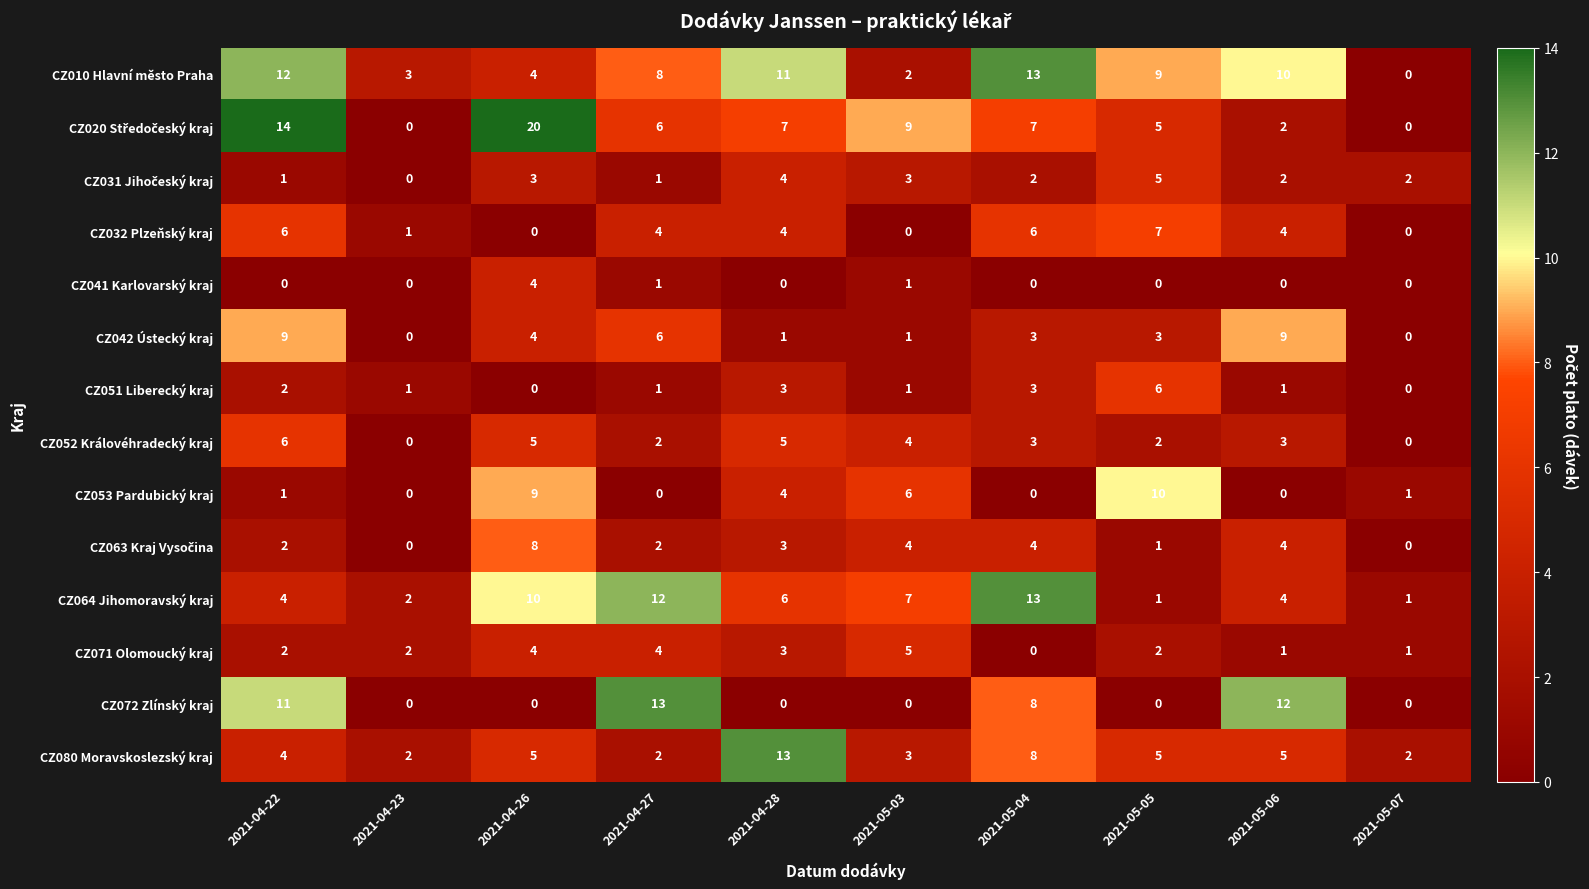

How many values in the CZ052 Královéhradecký kraj series are below 3?

4